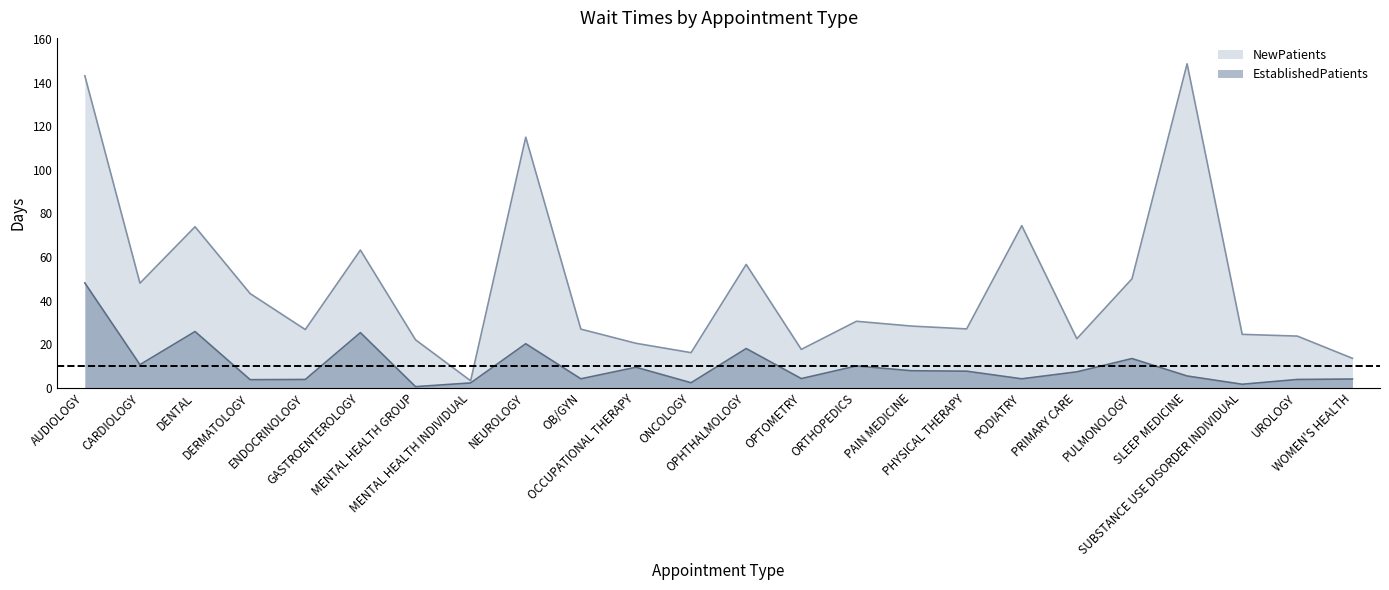

True or false: EstablishedPatients has more than 1 interior local peaks.

True